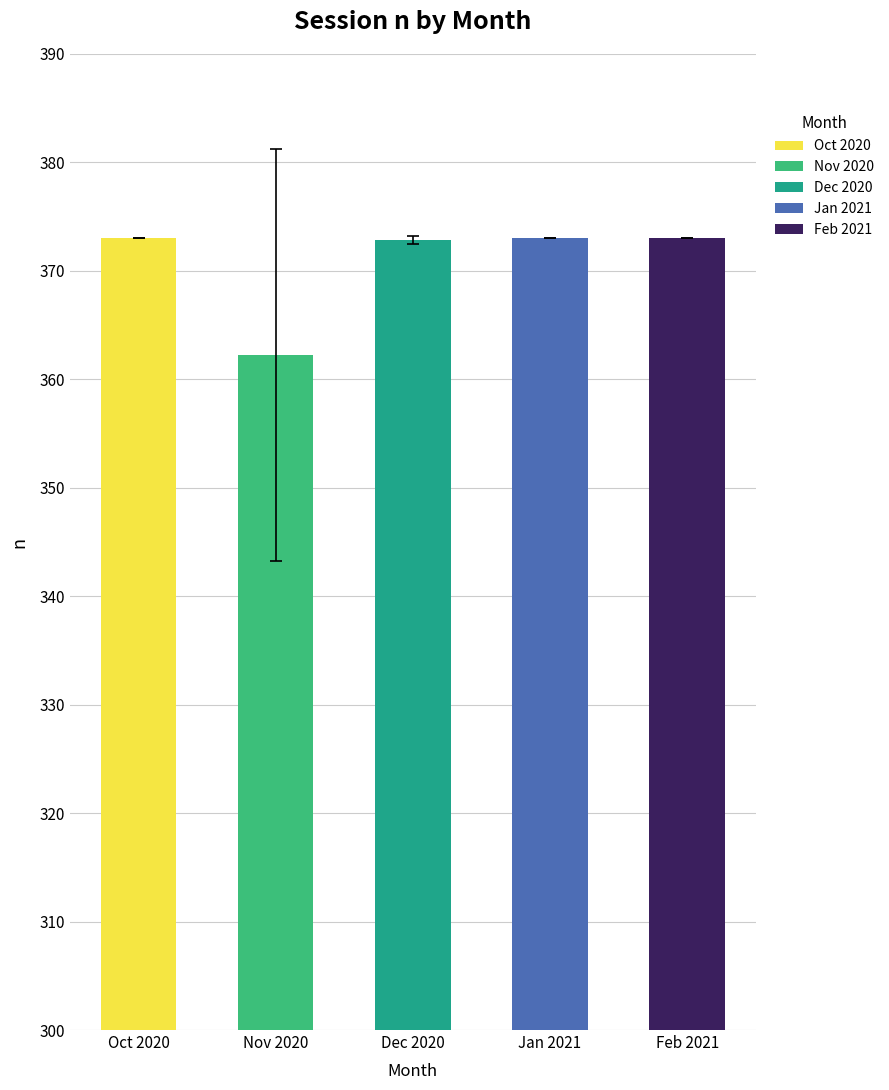

What is the sum of all values?

1854.1